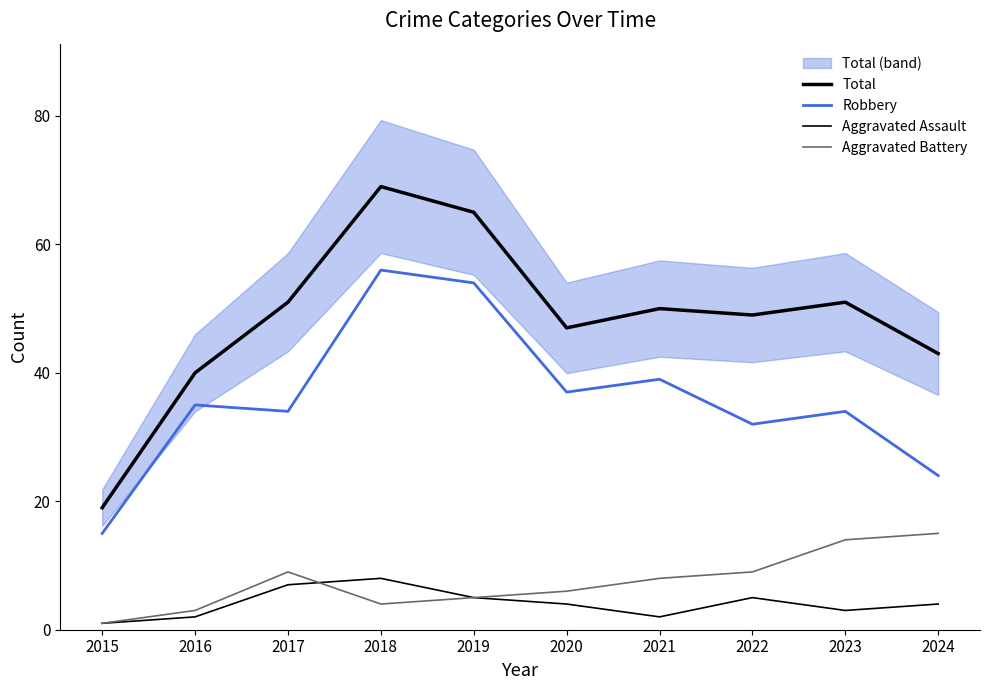

Reading left to right, what are all the values shown in this chart?

Total: 19	40	51	69	65	47	50	49	51	43
Robbery: 15	35	34	56	54	37	39	32	34	24
Aggravated Assault: 1	2	7	8	5	4	2	5	3	4
Aggravated Battery: 1	3	9	4	5	6	8	9	14	15